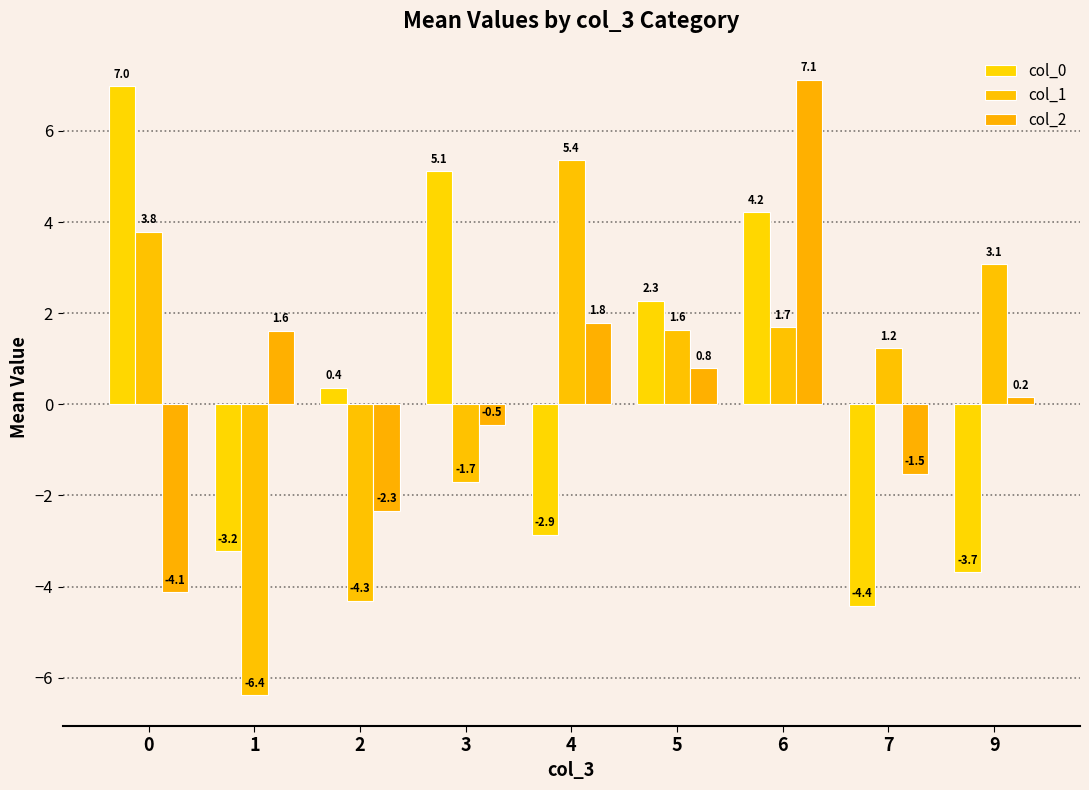

How many bars are there in each group?

3